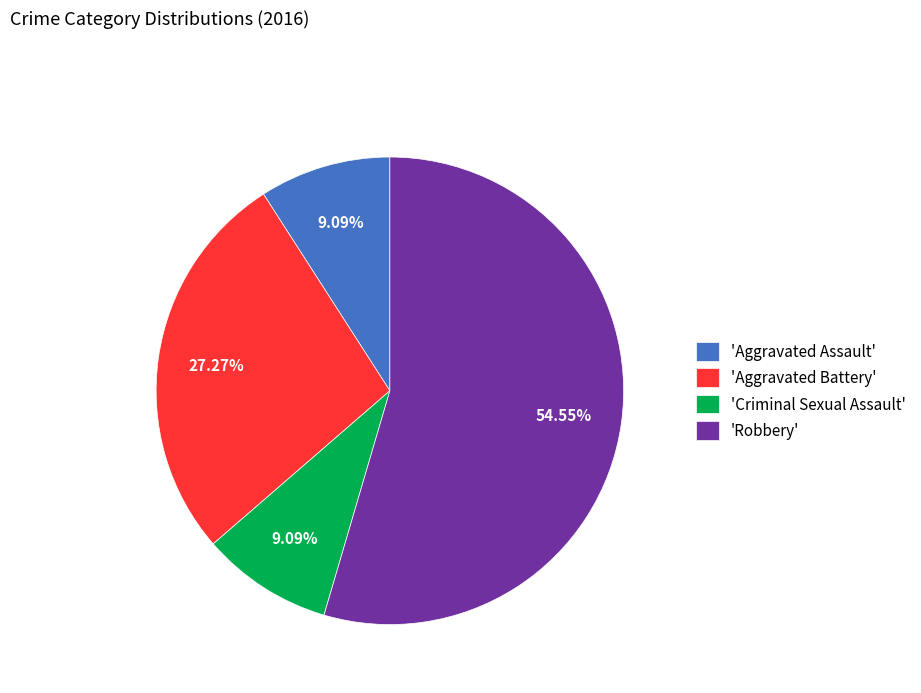

What is the largest slice in the pie chart?

'Robbery'